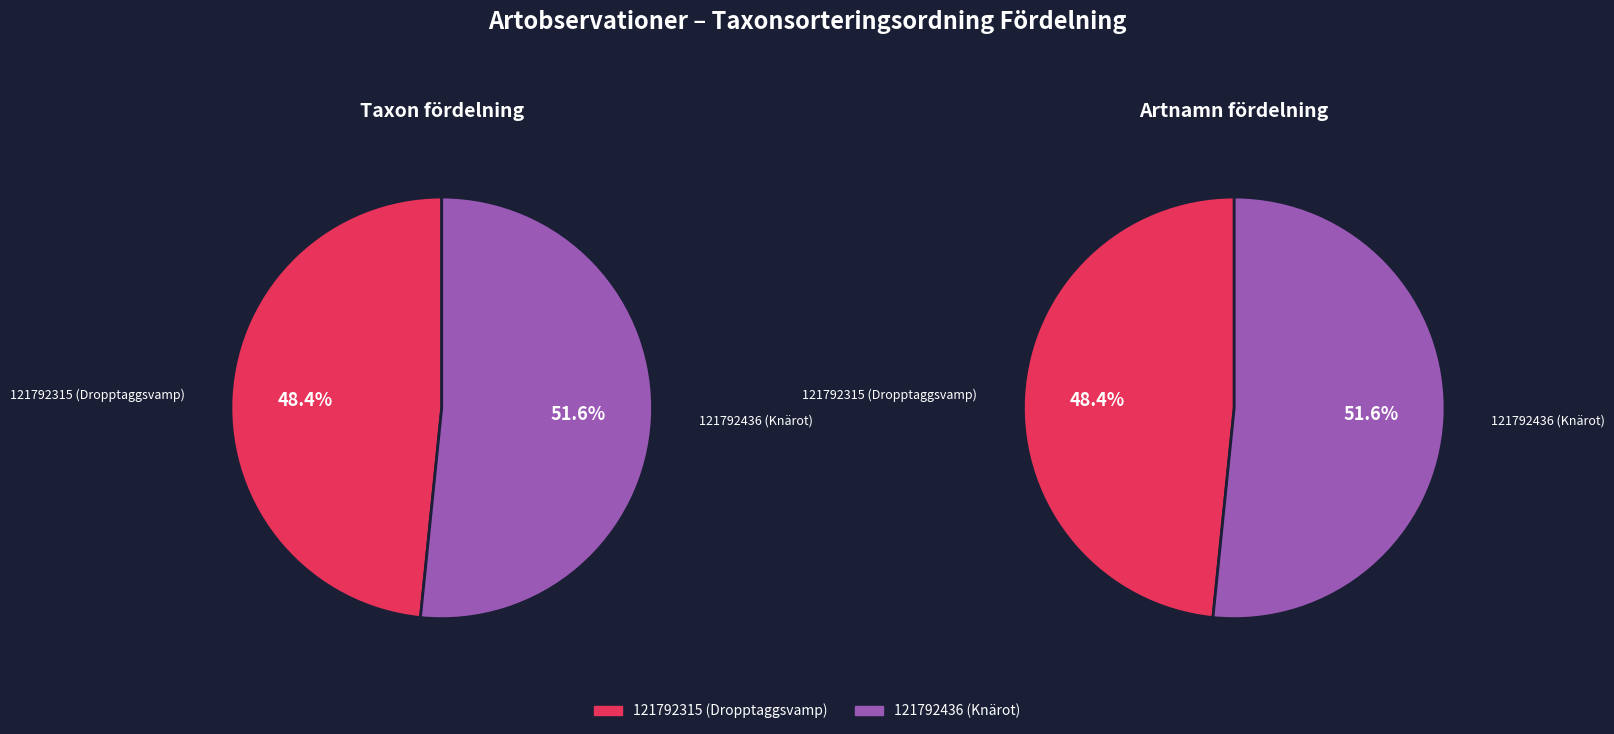

What percentage is the 121792315 (Dropptaggsvamp) slice, to the nearest percent?

48%